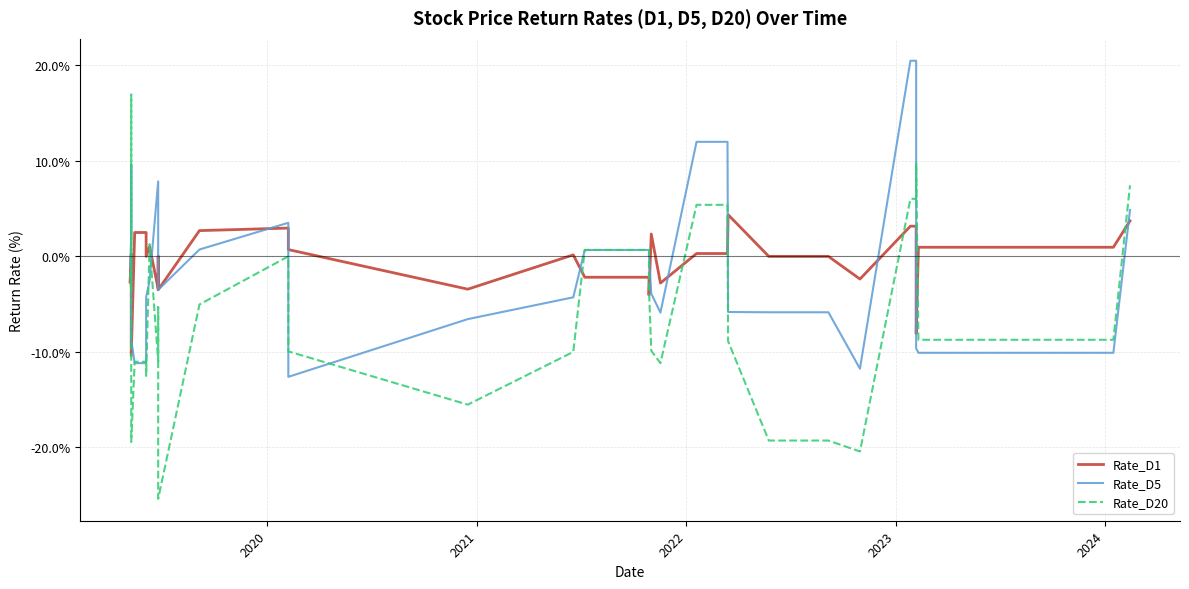

Which series has the largest range (max minus min)?

Rate_D20